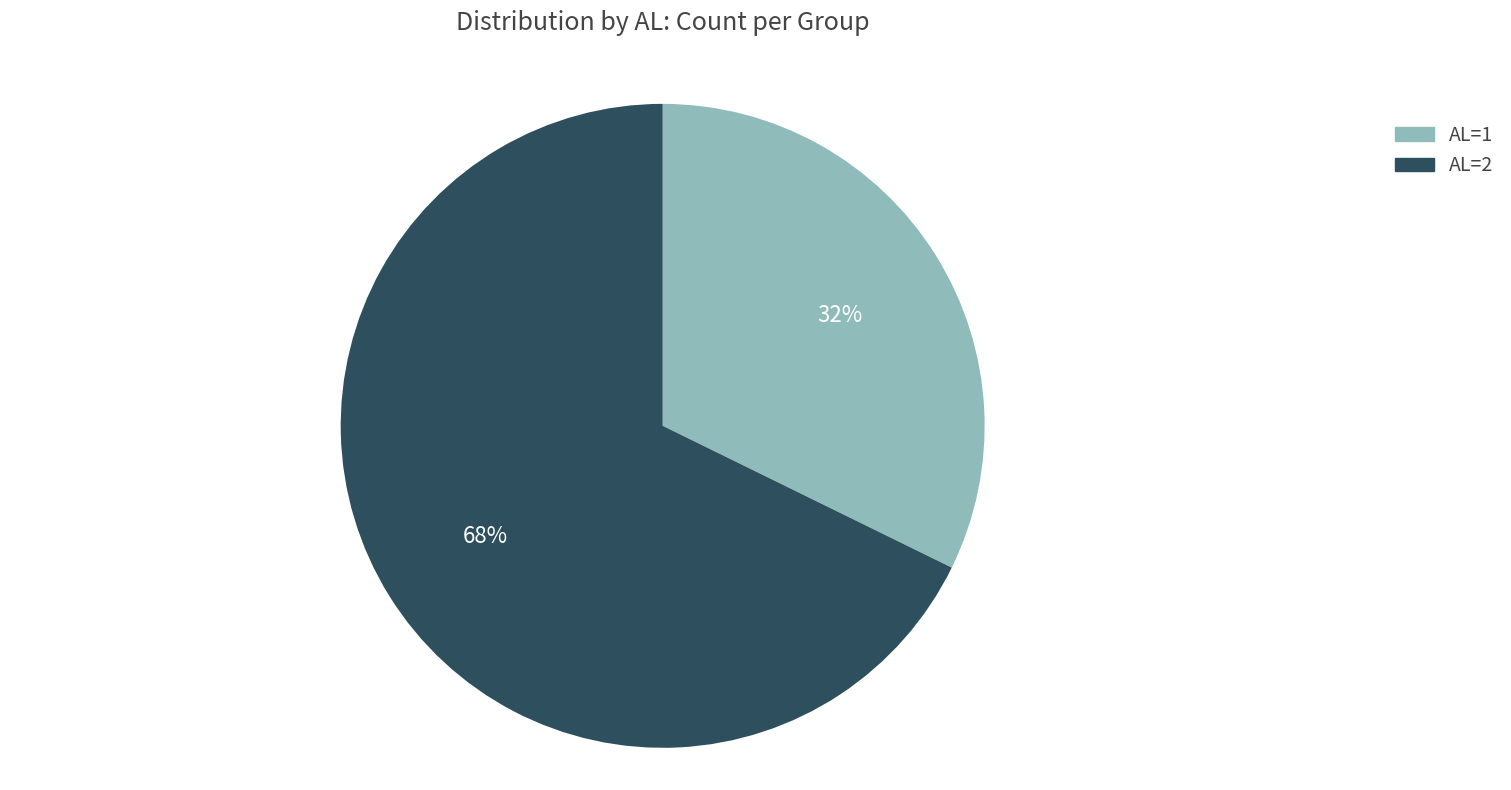

Which category has the biggest portion of the pie?

AL=2